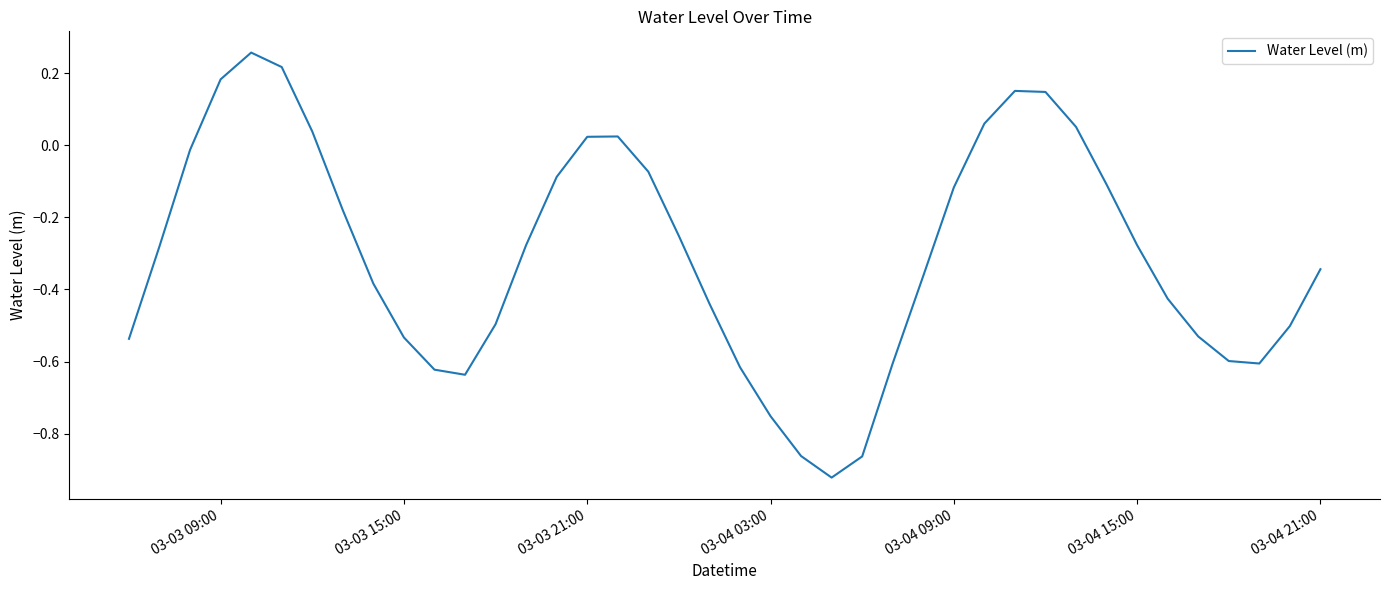

What is the difference between the maximum and minimum values?

1.2